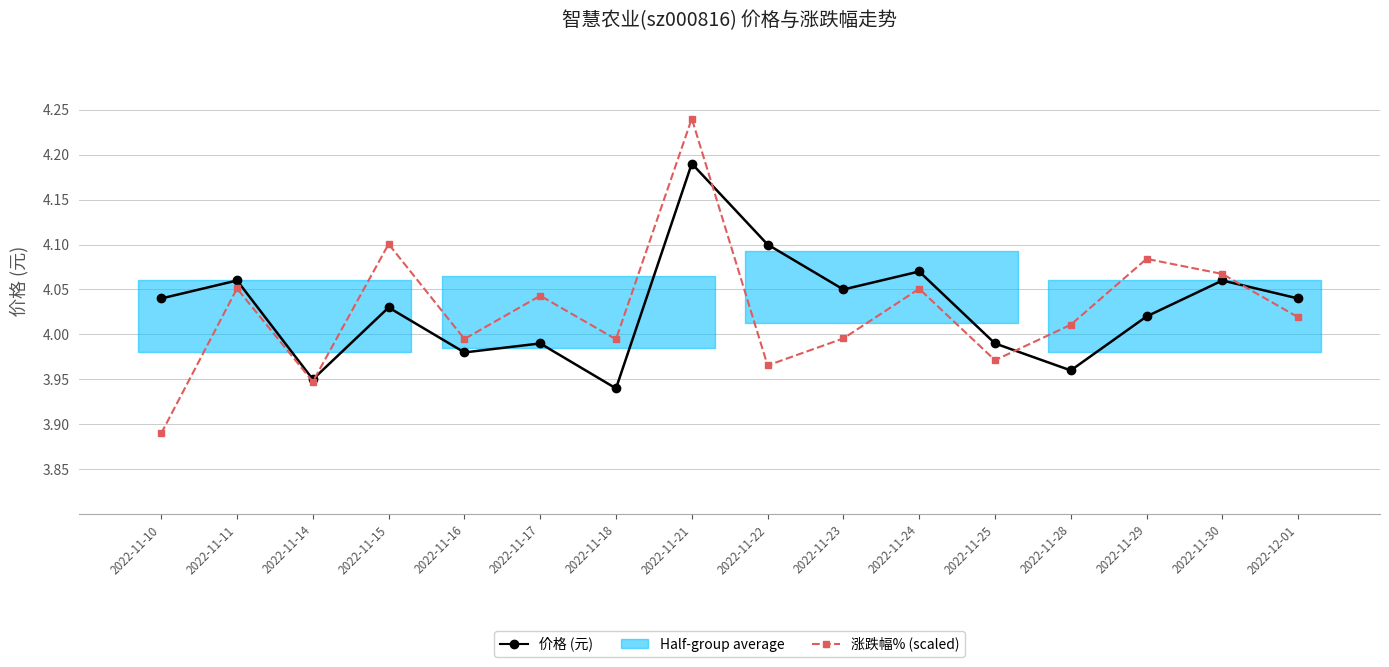

Rank the series at 2022-11-16 from highest to lowest value.

涨跌幅% (scaled), 价格 (元)